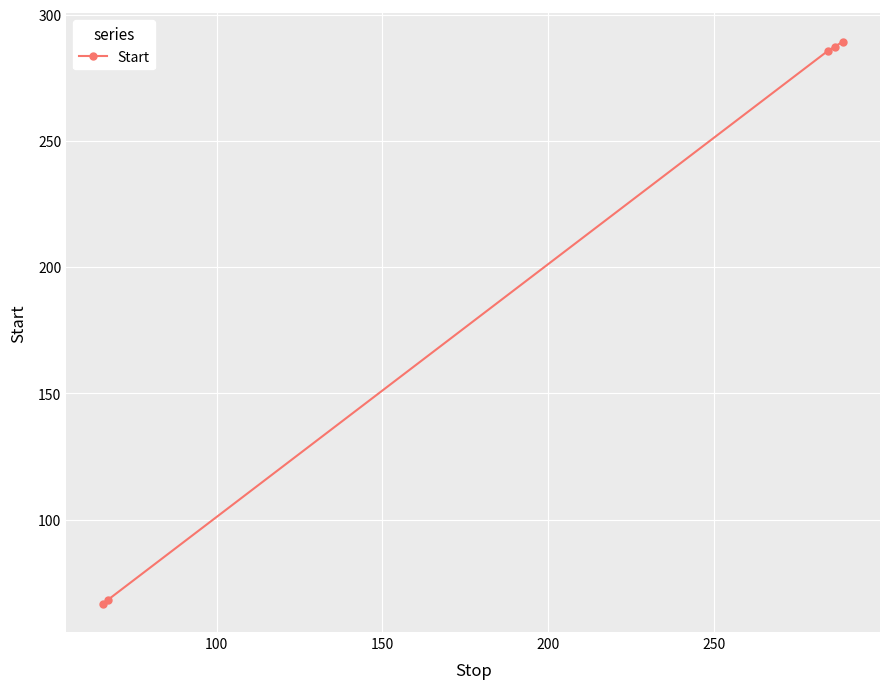

How many distinct data groups are displayed?

1